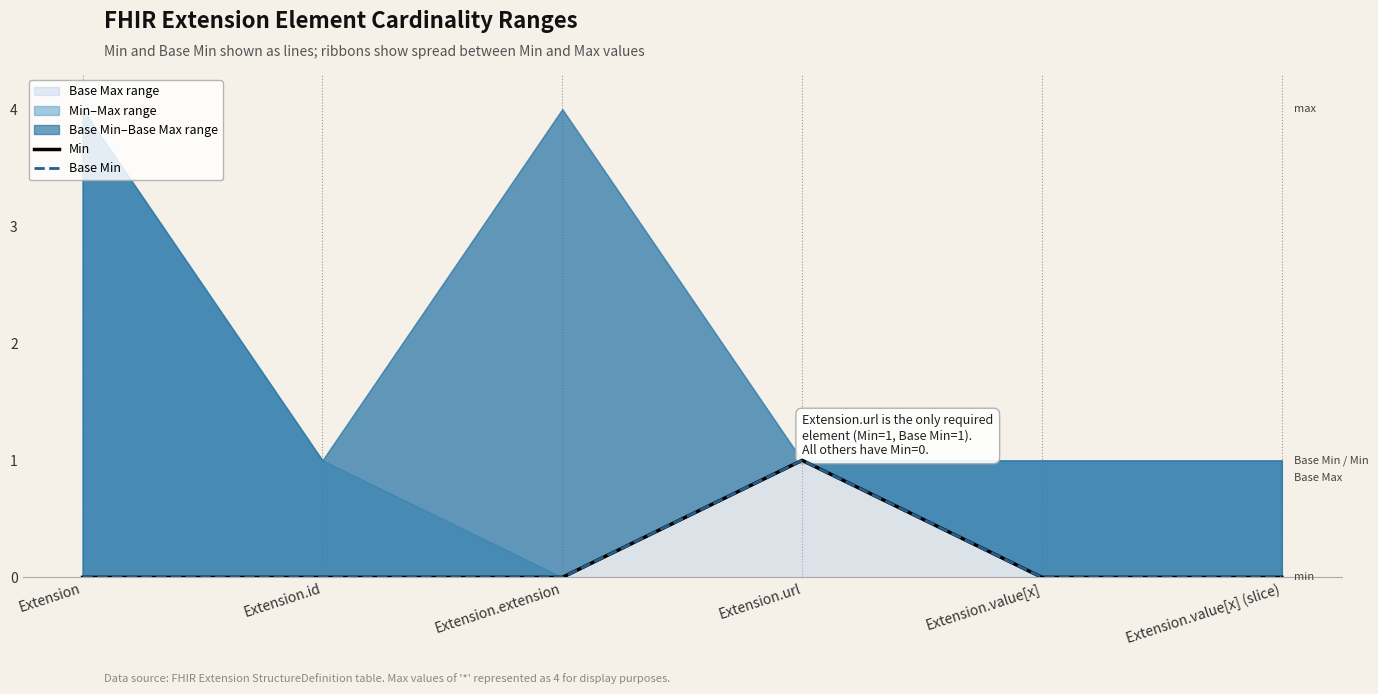

Reading left to right, list all the values displayed in this chart.

Min: Extension=0	Extension.id=0	Extension.extension=0	Extension.url=1	Extension.value[x]=0	Extension.value[x] (slice)=0
Base Min: Extension=0	Extension.id=0	Extension.extension=0	Extension.url=1	Extension.value[x]=0	Extension.value[x] (slice)=0